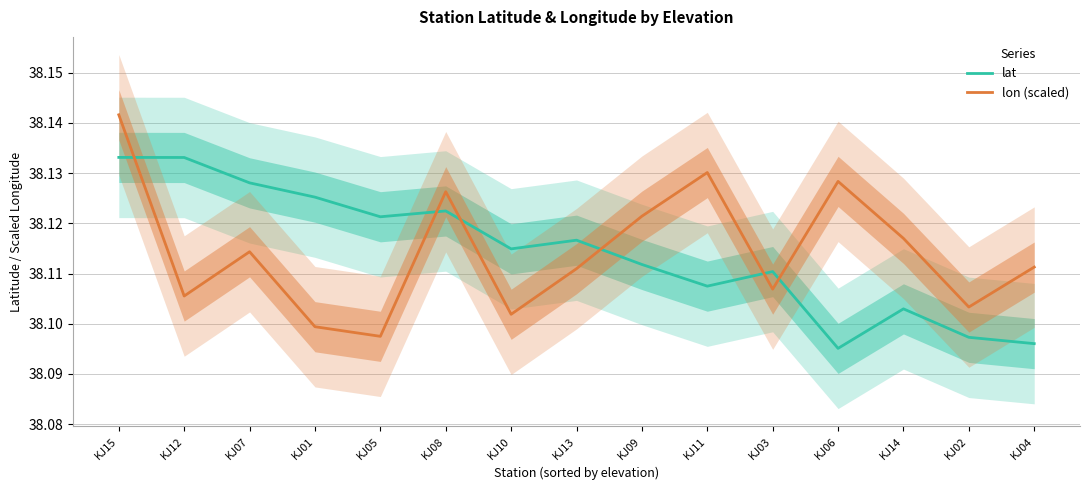

Between KJ11 and KJ01, which is larger?

KJ01